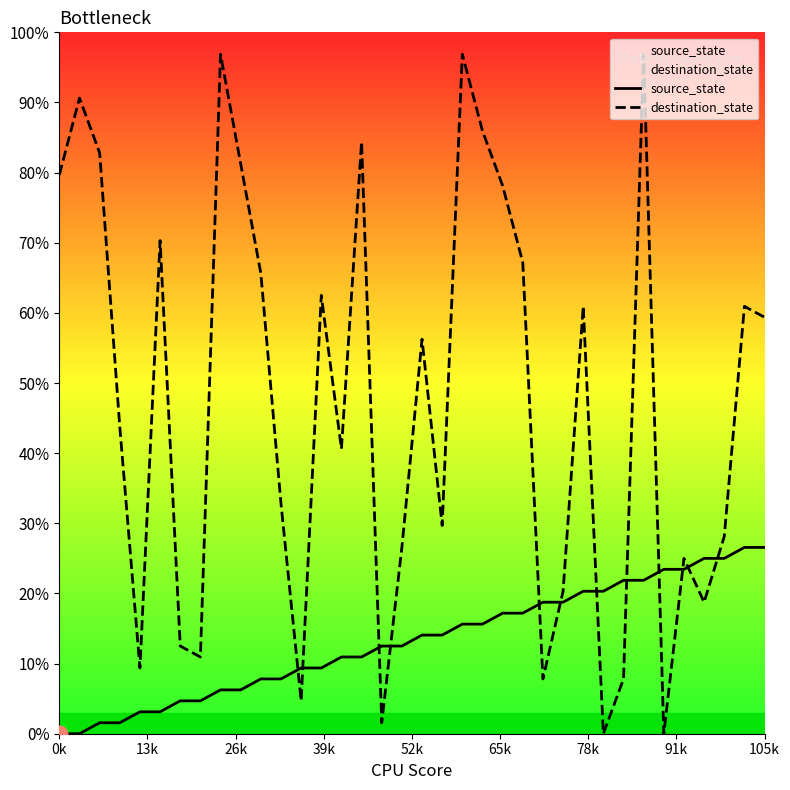

Which series has the largest range (max minus min)?

destination_state